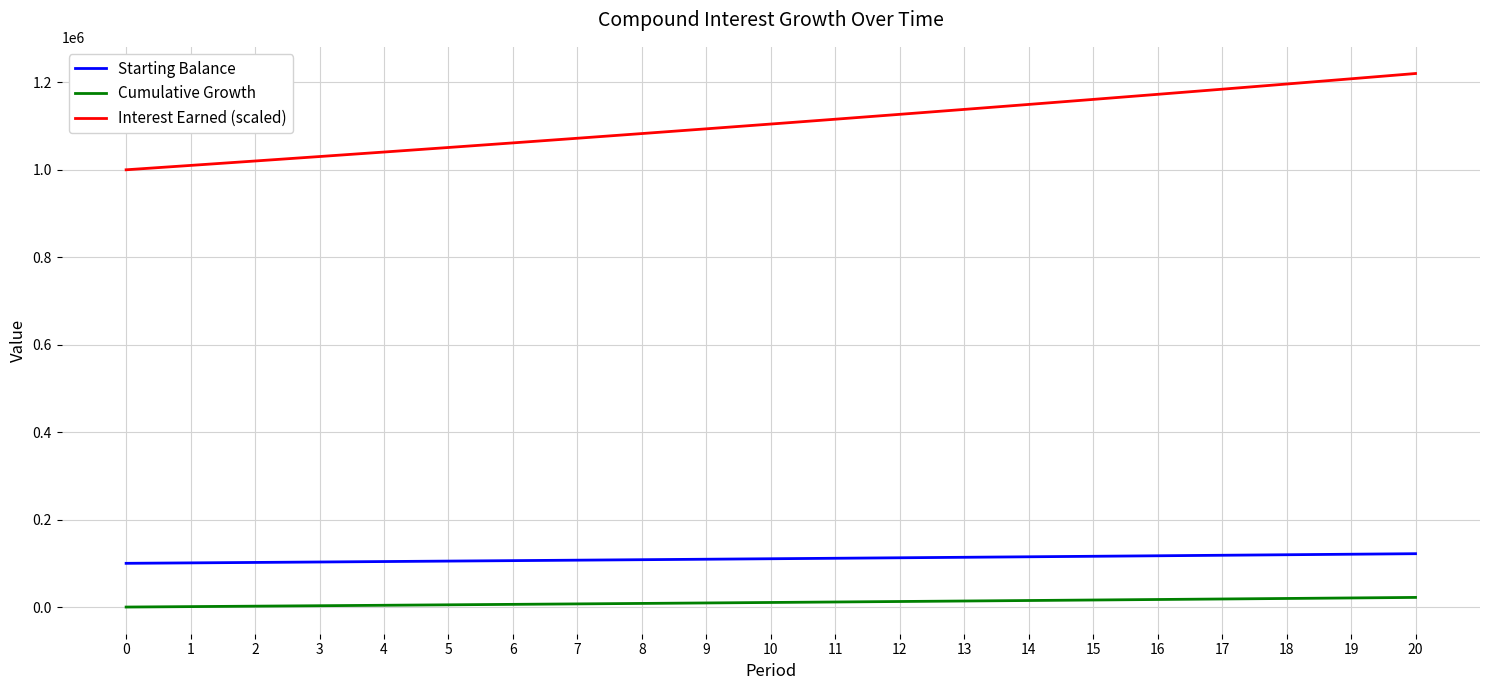

What is the difference between the maximum and second lowest values in the Interest Earned (scaled) series?

210190.0